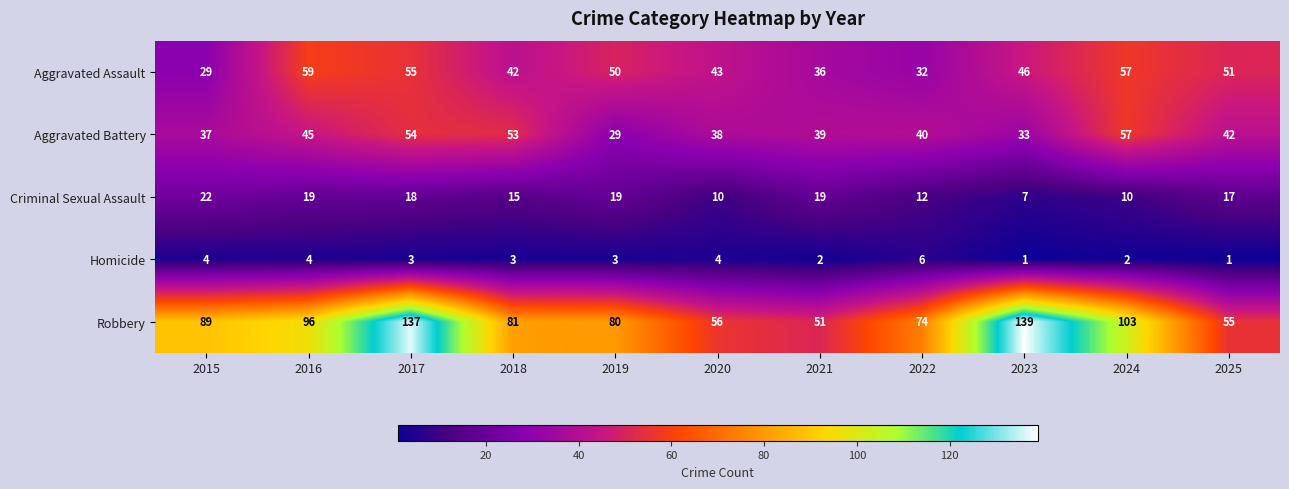

At how many categories does at least one series exceed 98?

3